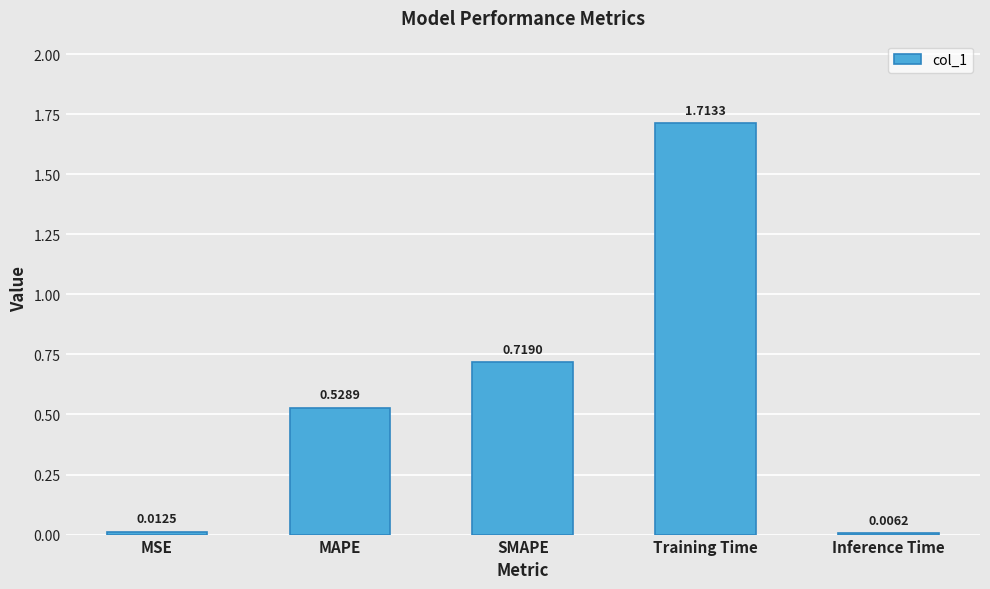

Which category has the highest value across all series?

Training Time